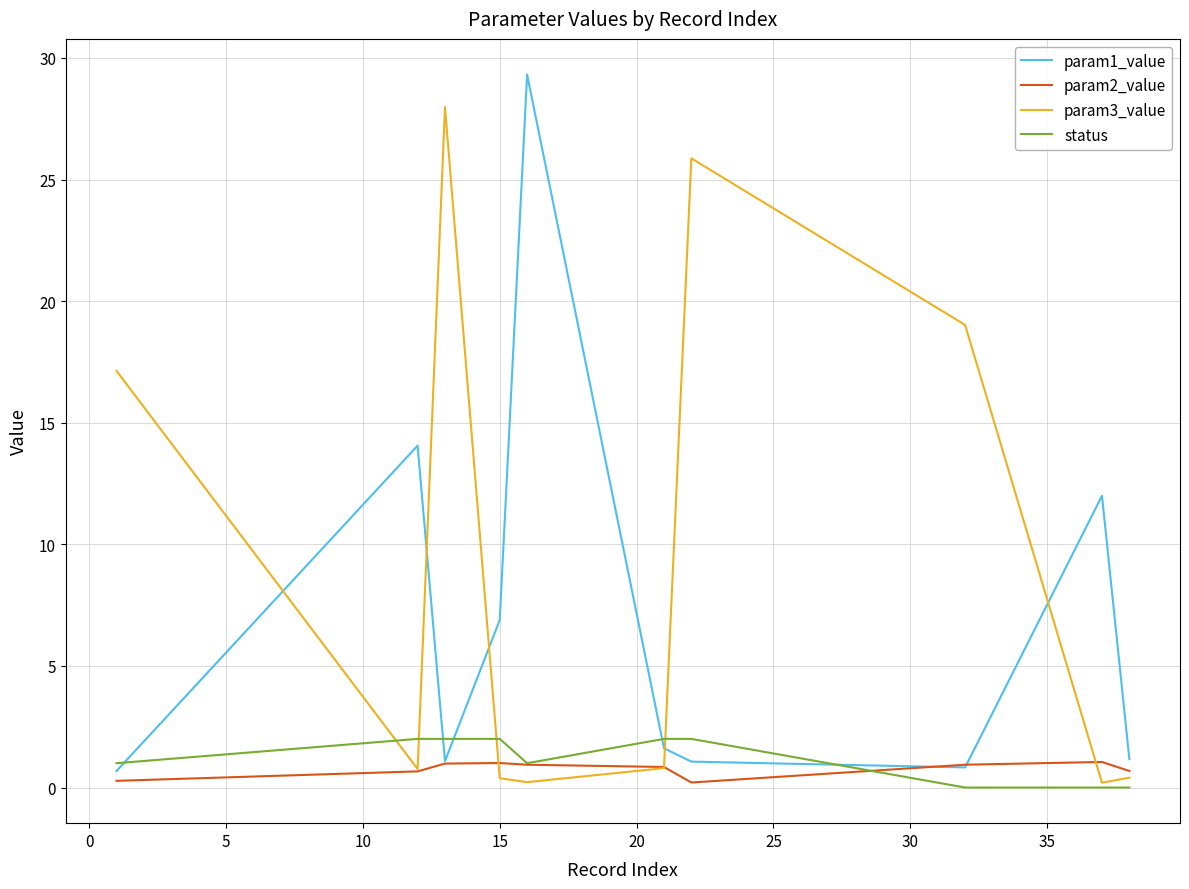

Which series has the largest total across all categories?

param3_value